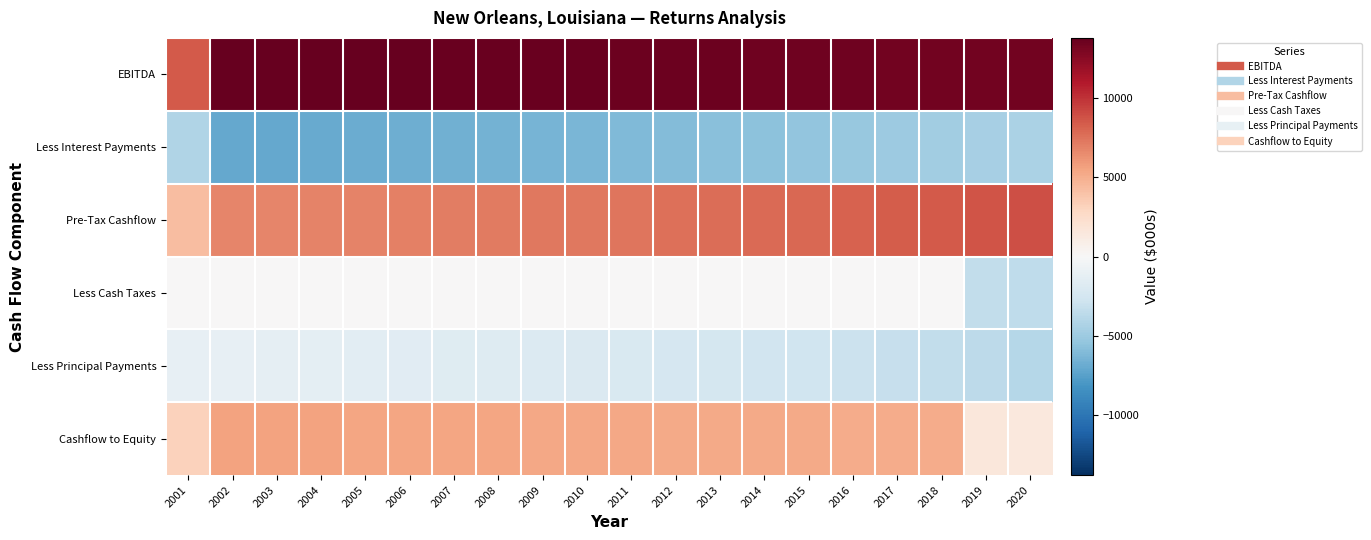

Reading right to left, transcribe all the data shown in this chart.

EBITDA: 2020=13228.8	2019=13263.8	2018=13298.1	2017=13331.8	2016=13364.7	2015=13397.1	2014=13428.8	2013=13459.8	2012=13490.3	2011=13520.2	2010=13549.4	2009=13578.1	2008=13606.3	2007=13633.9	2006=13660.9	2005=13687.4	2004=13713.4	2003=13738.9	2002=13763.9	2001=8411.1
Less Interest Payments: 2020=-4318.7	2019=-4574.4	2018=-4813.4	2017=-5036.7	2016=-5245.5	2015=-5440.6	2014=-5622.9	2013=-5793.3	2012=-5952.5	2011=-6101.3	2010=-6240.4	2009=-6370.4	2008=-6491.9	2007=-6605.5	2006=-6711.6	2005=-6810.7	2004=-6903.4	2003=-6990.1	2002=-7071.0	2001=-4168.9
Pre-Tax Cashflow: 2020=8910.2	2019=8689.4	2018=8484.8	2017=8295.0	2016=8119.3	2015=7956.5	2014=7805.9	2013=7666.6	2012=7537.8	2011=7418.8	2010=7309.0	2009=7207.7	2008=7114.4	2007=7028.4	2006=6949.3	2005=6876.7	2004=6810.0	2003=6748.9	2002=6692.9	2001=4242.2
Less Cash Taxes: 2020=-3524.0	2019=-3436.7	2018=0.0	2017=0.0	2016=0.0	2015=0.0	2014=0.0	2013=0.0	2012=0.0	2011=0.0	2010=0.0	2009=0.0	2008=0.0	2007=0.0	2006=0.0	2005=0.0	2004=0.0	2003=0.0	2002=0.0	2001=0.0
Less Principal Payments: 2020=-3908.8	2019=-3653.1	2018=-3414.1	2017=-3190.8	2016=-2982.0	2015=-2786.9	2014=-2604.6	2013=-2434.2	2012=-2275.0	2011=-2126.1	2010=-1987.0	2009=-1857.1	2008=-1735.6	2007=-1622.0	2006=-1515.9	2005=-1416.7	2004=-1324.1	2003=-1237.4	2002=-1156.5	2001=-1080.8
Cashflow to Equity: 2020=1477.4	2019=1599.7	2018=5070.6	2017=5104.3	2016=5137.3	2015=5169.6	2014=5201.3	2013=5232.3	2012=5262.8	2011=5292.7	2010=5322.0	2009=5350.7	2008=5378.8	2007=5406.4	2006=5433.4	2005=5460.0	2004=5486.0	2003=5511.4	2002=5536.4	2001=3161.4